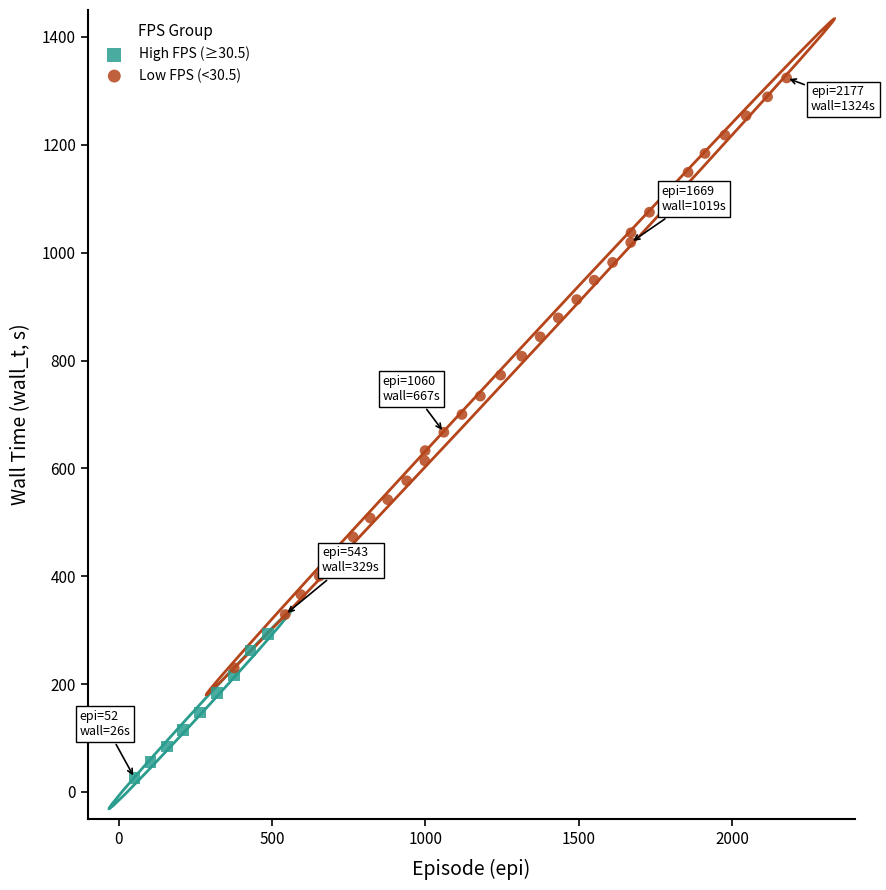

Which series has the widest spread of Y values?

Low FPS (<30.5)